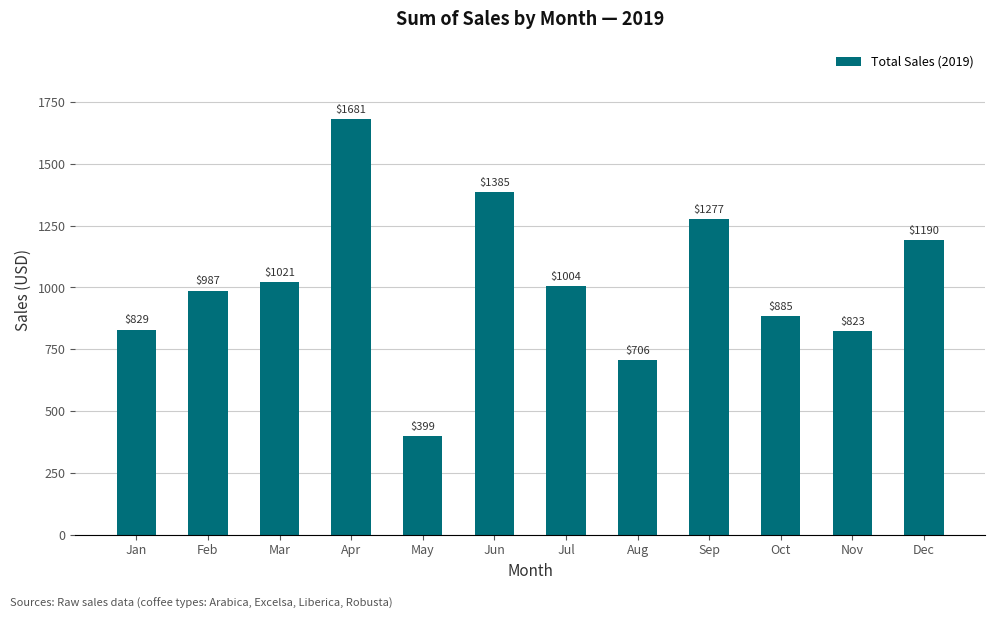

How many series are shown in this chart?

1